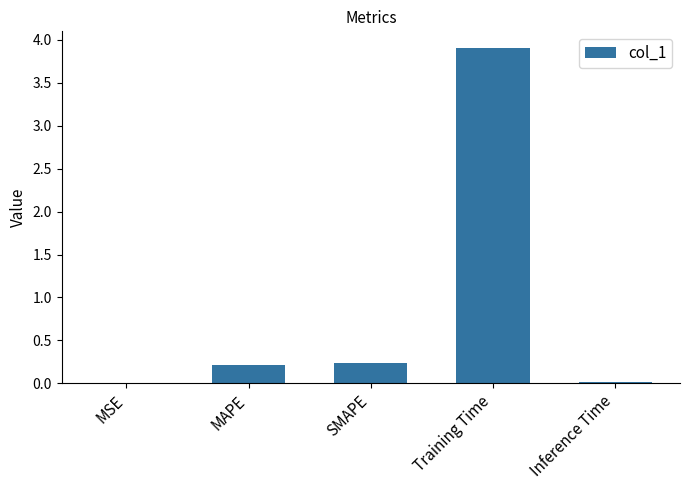

What is the sum of all values?

4.4